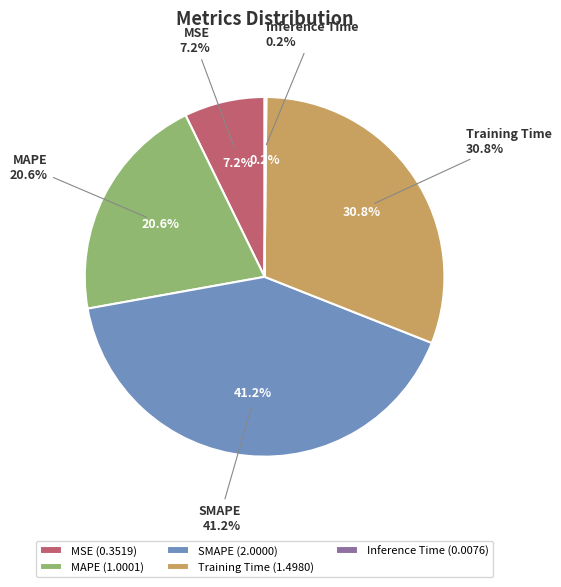

Is there a majority slice in this chart?

No